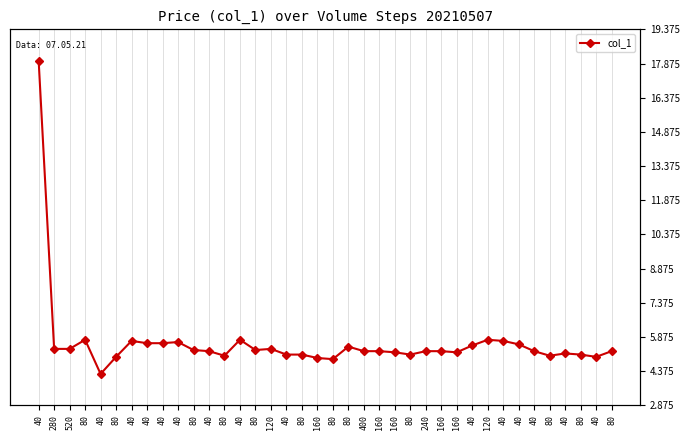

True or false: there are more than 0 points higher than both neighbors.

True